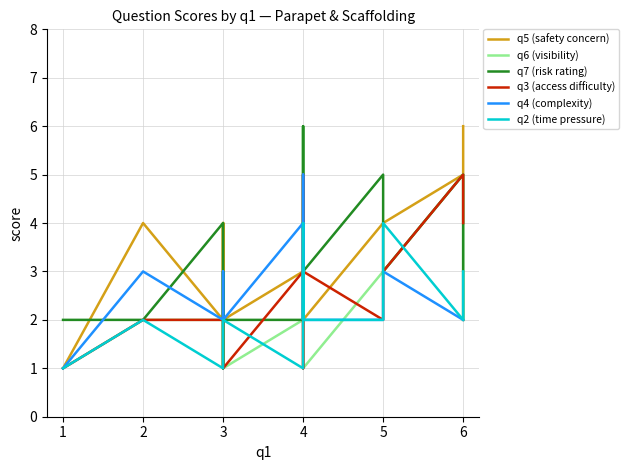

What is the difference between the highest and lowest values at 3?

3